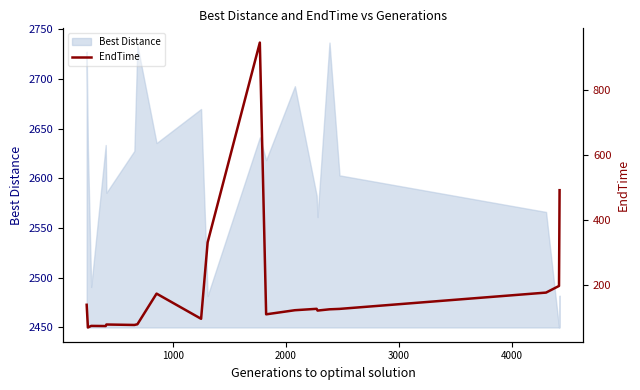

Reading left to right, extract all data points from this chart.

140.7	71.1	76.0	75.5	80.2	78.9	81.0	175.0	97.8	332.1	944.9	111.5	124.1	128.3	123.0	126.9	128.1	178.1	198.5	492.2